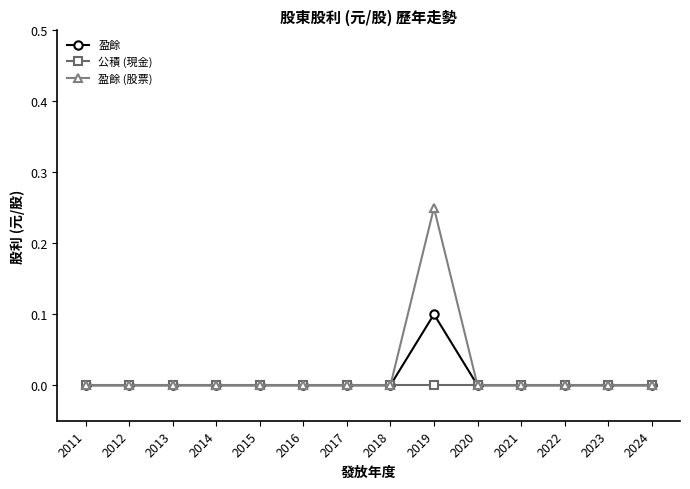

Count the 盈餘 values in the range 0 to 1.

14